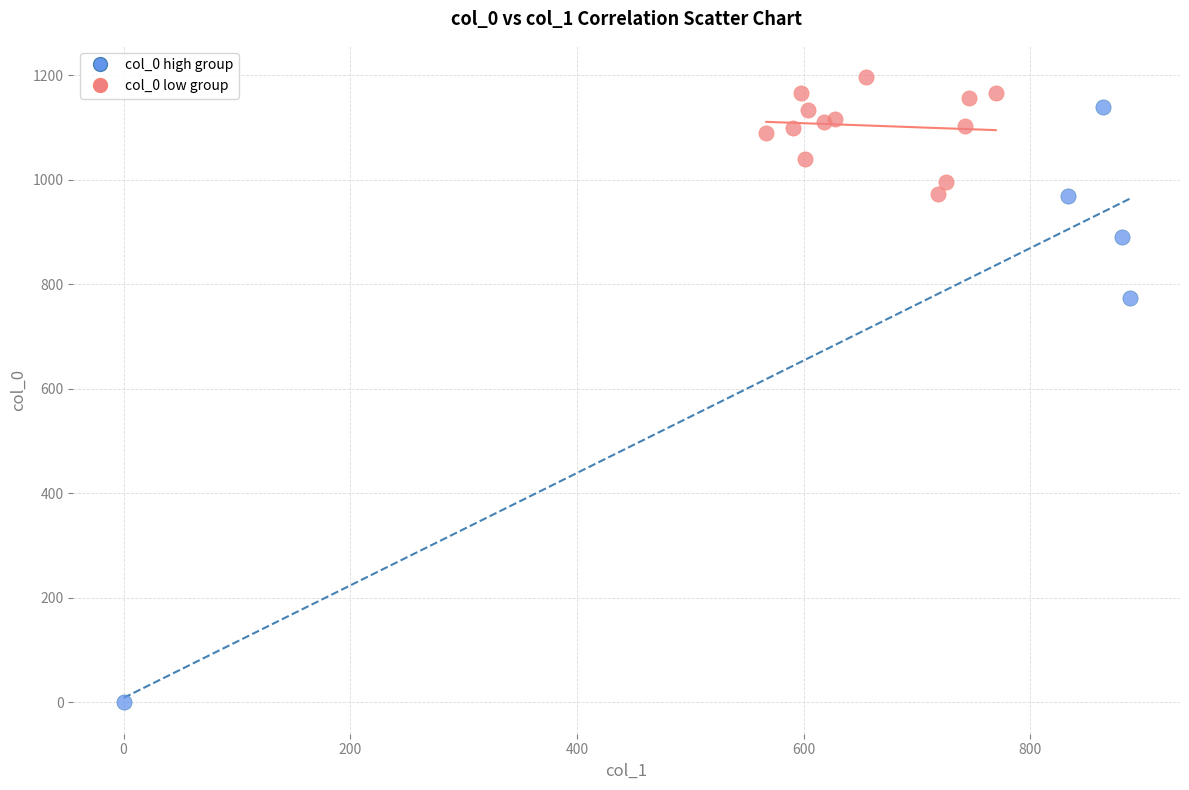

Which series contains the lowest Y value?

col_0 high group